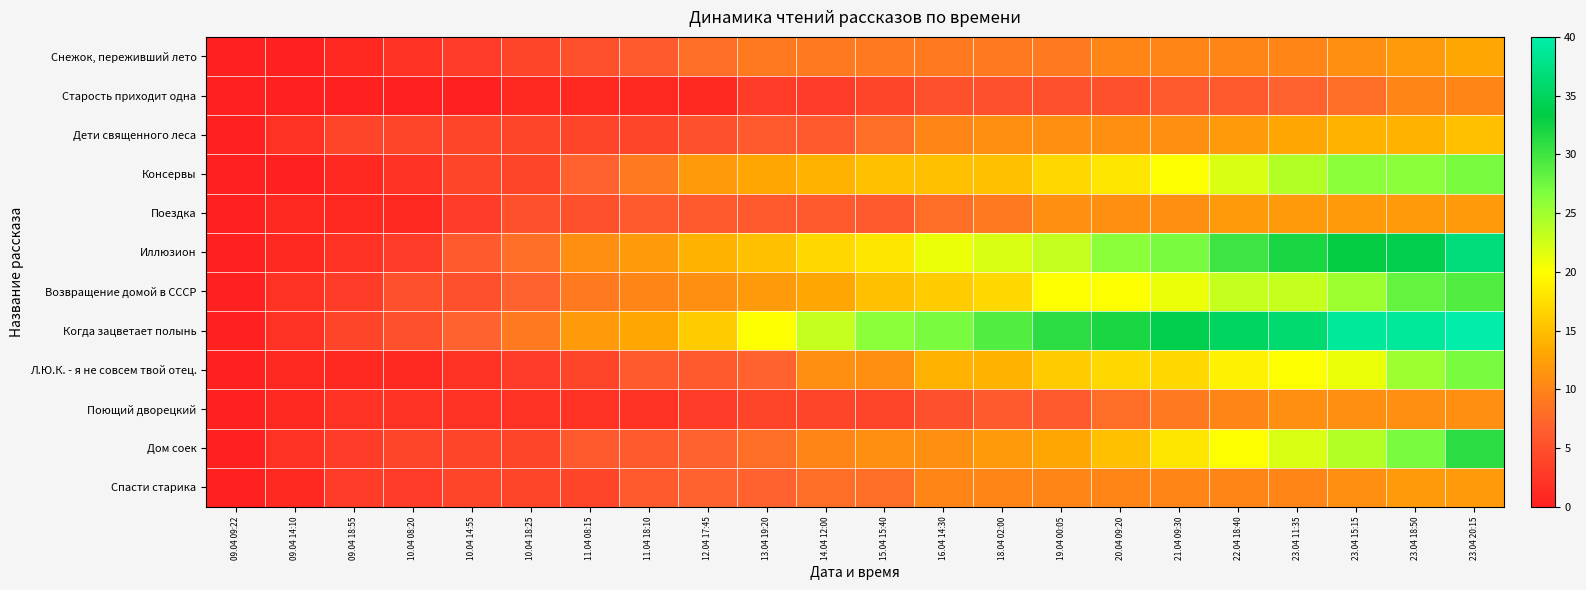

Reading left to right, what are all the values shown in this chart?

Снежок, переживший лето: 09.04 09:22=0	09.04 14:10=0	09.04 18:55=1	10.04 08:20=2	10.04 14:55=3	10.04 18:25=4	11.04 08:15=5	11.04 18:10=6	12.04 17:45=8	13.04 19:20=9	14.04 12:00=9	15.04 15:40=9	16.04 14:30=9	18.04 02:00=9	19.04 00:05=9	20.04 09:20=10	21.04 09:30=10	22.04 18:40=10	23.04 11:35=10	23.04 15:15=11	23.04 18:50=12	23.04 20:15=13
Старость приходит одна: 09.04 09:22=0	09.04 14:10=0	09.04 18:55=0	10.04 08:20=0	10.04 14:55=0	10.04 18:25=1	11.04 08:15=1	11.04 18:10=1	12.04 17:45=1	13.04 19:20=3	14.04 12:00=3	15.04 15:40=4	16.04 14:30=5	18.04 02:00=5	19.04 00:05=5	20.04 09:20=5	21.04 09:30=6	22.04 18:40=6	23.04 11:35=7	23.04 15:15=8	23.04 18:50=10	23.04 20:15=10
Дети священного леса: 09.04 09:22=0	09.04 14:10=2	09.04 18:55=4	10.04 08:20=4	10.04 14:55=4	10.04 18:25=4	11.04 08:15=4	11.04 18:10=4	12.04 17:45=5	13.04 19:20=6	14.04 12:00=6	15.04 15:40=8	16.04 14:30=10	18.04 02:00=11	19.04 00:05=11	20.04 09:20=11	21.04 09:30=11	22.04 18:40=12	23.04 11:35=13	23.04 15:15=14	23.04 18:50=14	23.04 20:15=15
Консервы: 09.04 09:22=0	09.04 14:10=0	09.04 18:55=1	10.04 08:20=2	10.04 14:55=4	10.04 18:25=4	11.04 08:15=7	11.04 18:10=9	12.04 17:45=12	13.04 19:20=13	14.04 12:00=14	15.04 15:40=15	16.04 14:30=15	18.04 02:00=15	19.04 00:05=17	20.04 09:20=18	21.04 09:30=20	22.04 18:40=22	23.04 11:35=24	23.04 15:15=26	23.04 18:50=26	23.04 20:15=27
Поездка: 09.04 09:22=0	09.04 14:10=1	09.04 18:55=1	10.04 08:20=1	10.04 14:55=3	10.04 18:25=5	11.04 08:15=5	11.04 18:10=6	12.04 17:45=6	13.04 19:20=6	14.04 12:00=6	15.04 15:40=6	16.04 14:30=8	18.04 02:00=9	19.04 00:05=11	20.04 09:20=11	21.04 09:30=11	22.04 18:40=12	23.04 11:35=12	23.04 15:15=12	23.04 18:50=12	23.04 20:15=12
Иллюзион: 09.04 09:22=0	09.04 14:10=1	09.04 18:55=2	10.04 08:20=3	10.04 14:55=6	10.04 18:25=8	11.04 08:15=11	11.04 18:10=12	12.04 17:45=14	13.04 19:20=15	14.04 12:00=17	15.04 15:40=18	16.04 14:30=21	18.04 02:00=22	19.04 00:05=23	20.04 09:20=26	21.04 09:30=27	22.04 18:40=30	23.04 11:35=32	23.04 15:15=33	23.04 18:50=34	23.04 20:15=37
Возвращение домой в СССР: 09.04 09:22=0	09.04 14:10=2	09.04 18:55=3	10.04 08:20=5	10.04 14:55=5	10.04 18:25=7	11.04 08:15=9	11.04 18:10=10	12.04 17:45=11	13.04 19:20=12	14.04 12:00=13	15.04 15:40=15	16.04 14:30=16	18.04 02:00=17	19.04 00:05=20	20.04 09:20=20	21.04 09:30=21	22.04 18:40=23	23.04 11:35=23	23.04 15:15=25	23.04 18:50=28	23.04 20:15=29
Когда зацветает полынь: 09.04 09:22=0	09.04 14:10=2	09.04 18:55=4	10.04 08:20=5	10.04 14:55=7	10.04 18:25=9	11.04 08:15=12	11.04 18:10=13	12.04 17:45=16	13.04 19:20=20	14.04 12:00=23	15.04 15:40=26	16.04 14:30=27	18.04 02:00=29	19.04 00:05=31	20.04 09:20=32	21.04 09:30=34	22.04 18:40=35	23.04 11:35=36	23.04 15:15=39	23.04 18:50=39	23.04 20:15=40
Л.Ю.К. - я не совсем твой отец.: 09.04 09:22=0	09.04 14:10=1	09.04 18:55=1	10.04 08:20=1	10.04 14:55=2	10.04 18:25=3	11.04 08:15=4	11.04 18:10=6	12.04 17:45=6	13.04 19:20=7	14.04 12:00=11	15.04 15:40=11	16.04 14:30=14	18.04 02:00=14	19.04 00:05=16	20.04 09:20=17	21.04 09:30=17	22.04 18:40=19	23.04 11:35=20	23.04 15:15=21	23.04 18:50=25	23.04 20:15=27
Поющий дворецкий: 09.04 09:22=0	09.04 14:10=1	09.04 18:55=2	10.04 08:20=2	10.04 14:55=2	10.04 18:25=2	11.04 08:15=2	11.04 18:10=2	12.04 17:45=3	13.04 19:20=4	14.04 12:00=4	15.04 15:40=4	16.04 14:30=5	18.04 02:00=6	19.04 00:05=6	20.04 09:20=8	21.04 09:30=9	22.04 18:40=10	23.04 11:35=11	23.04 15:15=11	23.04 18:50=11	23.04 20:15=11
Дом соек: 09.04 09:22=0	09.04 14:10=2	09.04 18:55=3	10.04 08:20=4	10.04 14:55=4	10.04 18:25=4	11.04 08:15=6	11.04 18:10=6	12.04 17:45=7	13.04 19:20=8	14.04 12:00=10	15.04 15:40=11	16.04 14:30=11	18.04 02:00=12	19.04 00:05=13	20.04 09:20=15	21.04 09:30=18	22.04 18:40=20	23.04 11:35=22	23.04 15:15=24	23.04 18:50=27	23.04 20:15=31
Спасти старика: 09.04 09:22=0	09.04 14:10=1	09.04 18:55=3	10.04 08:20=3	10.04 14:55=4	10.04 18:25=4	11.04 08:15=4	11.04 18:10=6	12.04 17:45=7	13.04 19:20=7	14.04 12:00=8	15.04 15:40=8	16.04 14:30=10	18.04 02:00=10	19.04 00:05=10	20.04 09:20=10	21.04 09:30=10	22.04 18:40=10	23.04 11:35=10	23.04 15:15=11	23.04 18:50=12	23.04 20:15=12